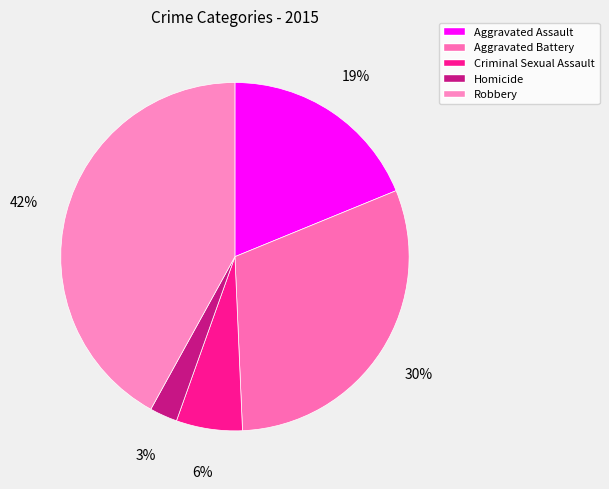

True or false: Robbery accounts for 34% of the total.

False